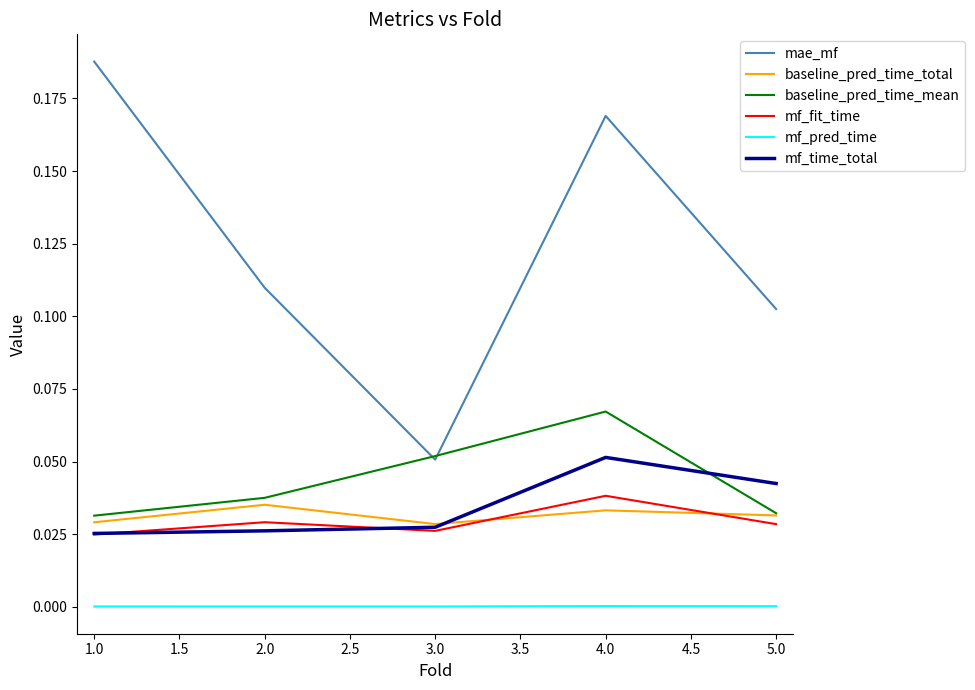

Which category has the highest value in the mae_mf series?

1.0